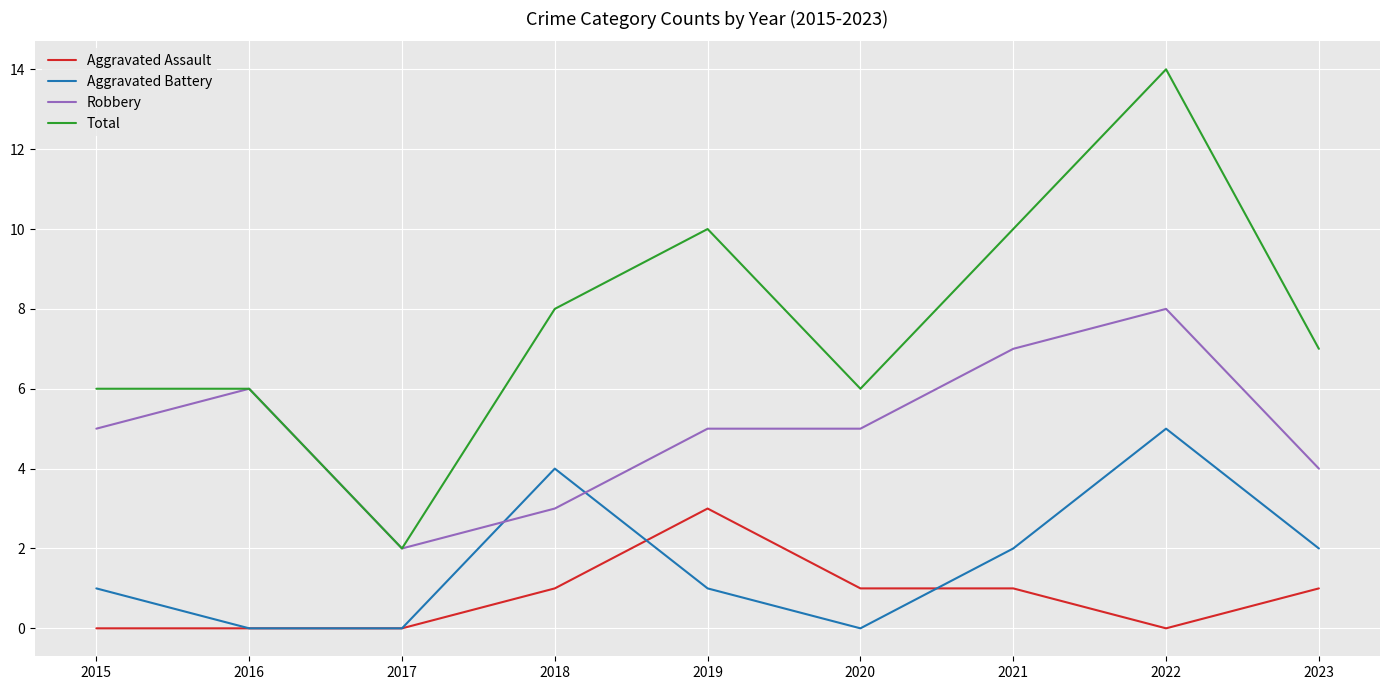

What is the sum of the Aggravated Assault values at 2021 and 2015?

1